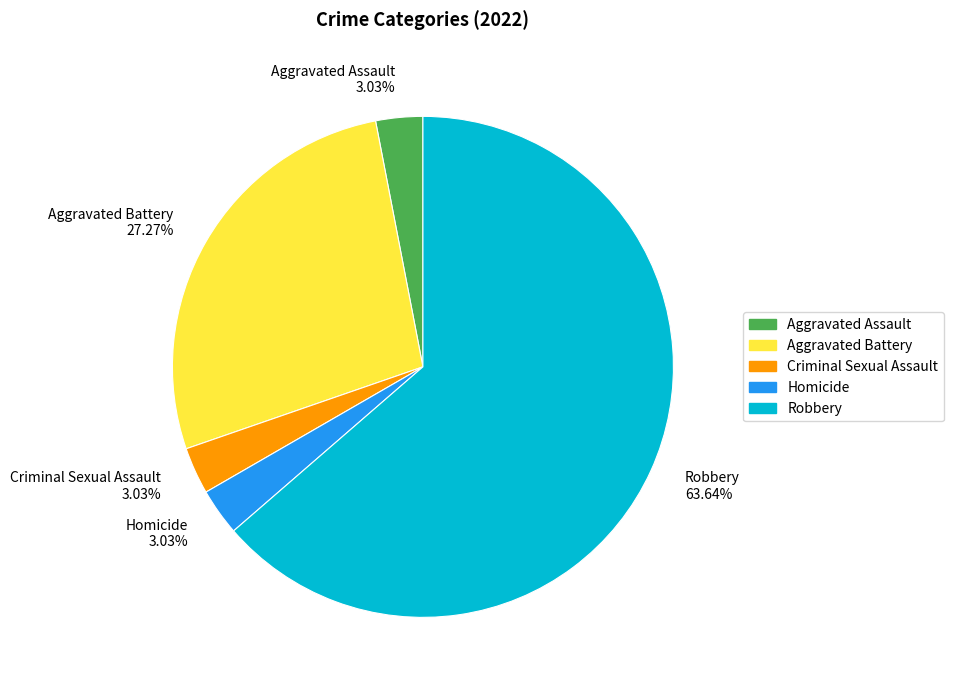

What is the ratio of the value at Aggravated Battery 27.27% to the value at Criminal Sexual Assault 3.03%?

9.0